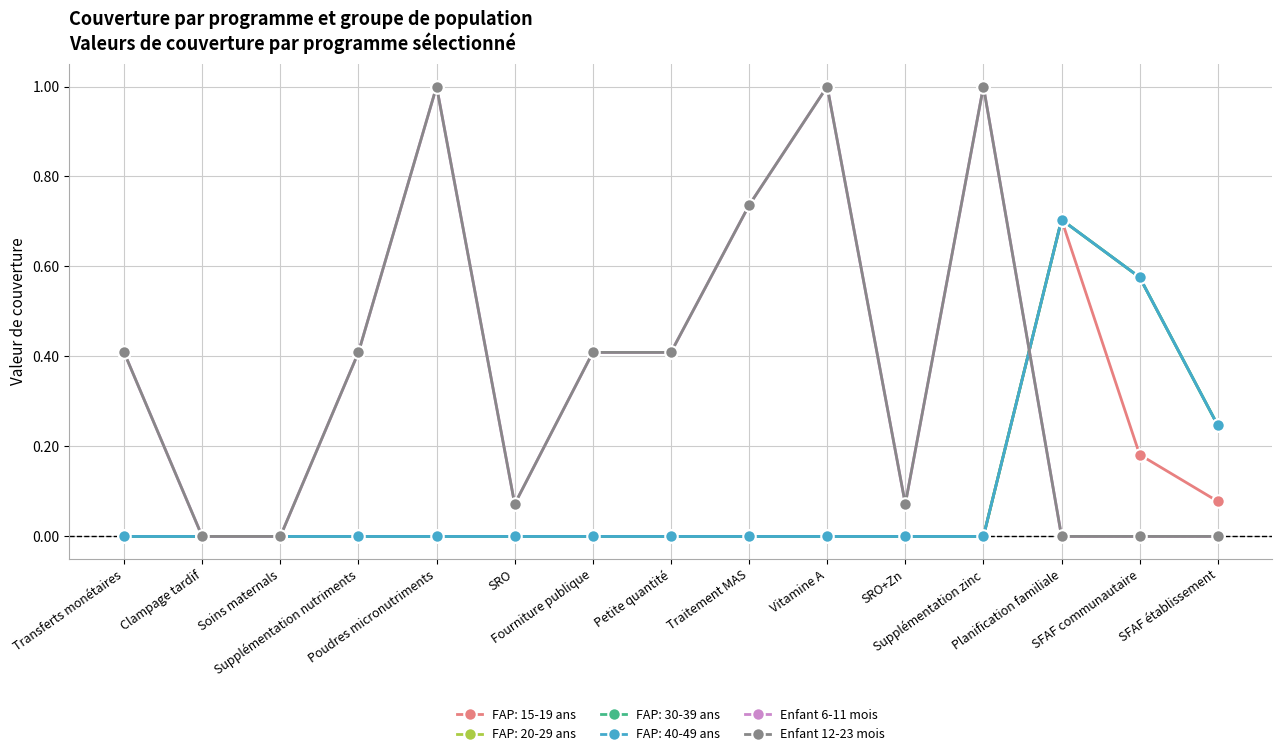

Is this an area chart (filled region under the line)?

No